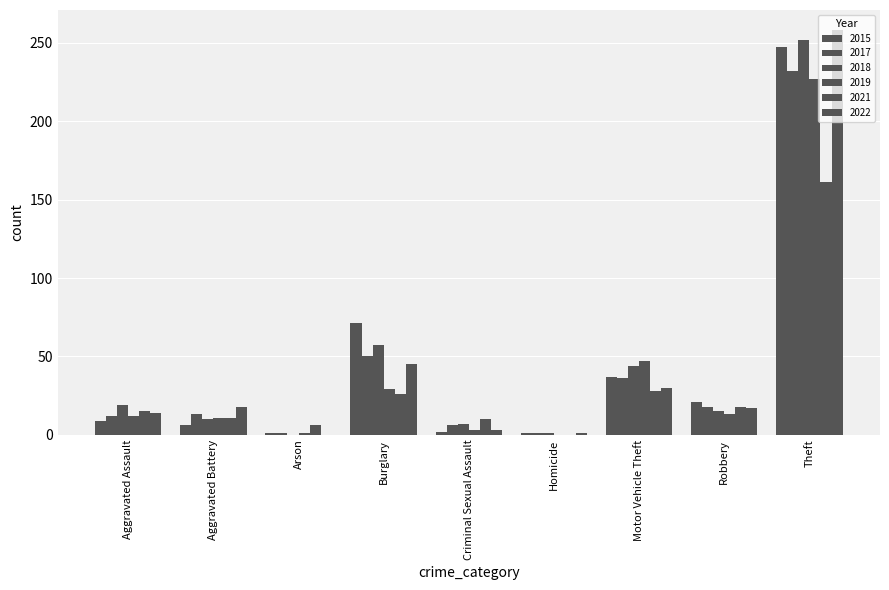

Count the number of categories in the chart.

9